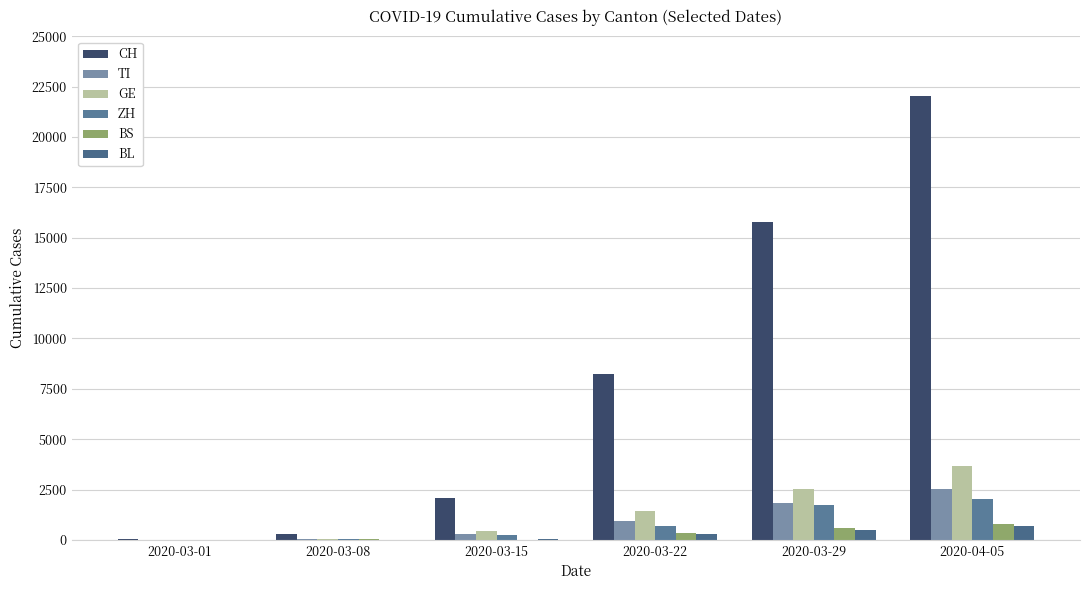

List the series in order of their peak value, highest first.

CH, GE, TI, ZH, BS, BL